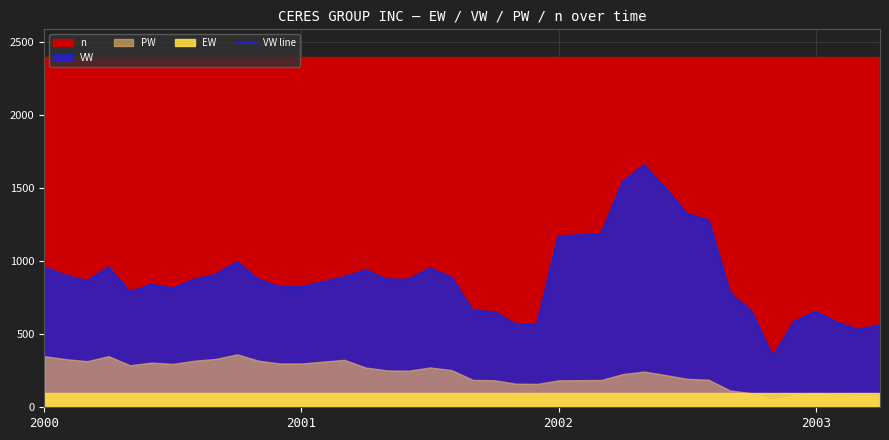

How many data points are above 873?

21